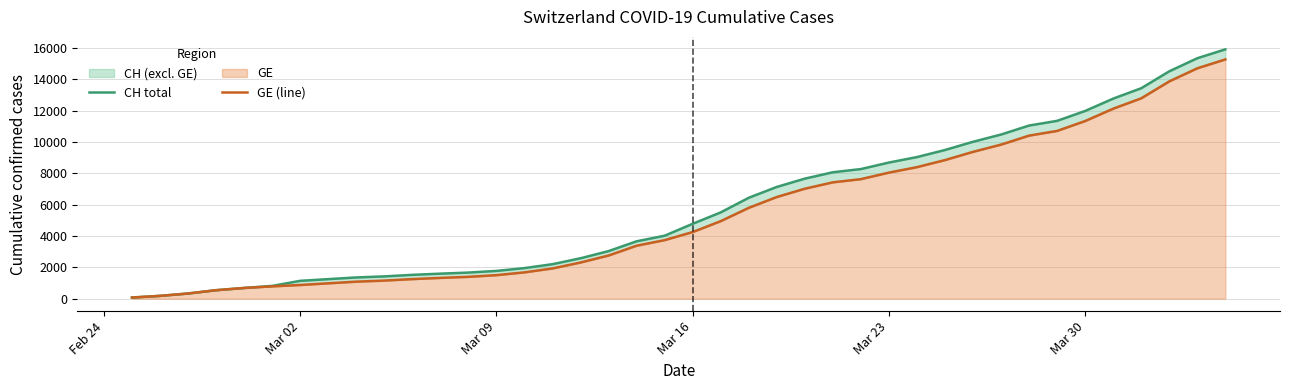

Is the value of GE (line) at 13 greater than the value of CH total at 29?

No